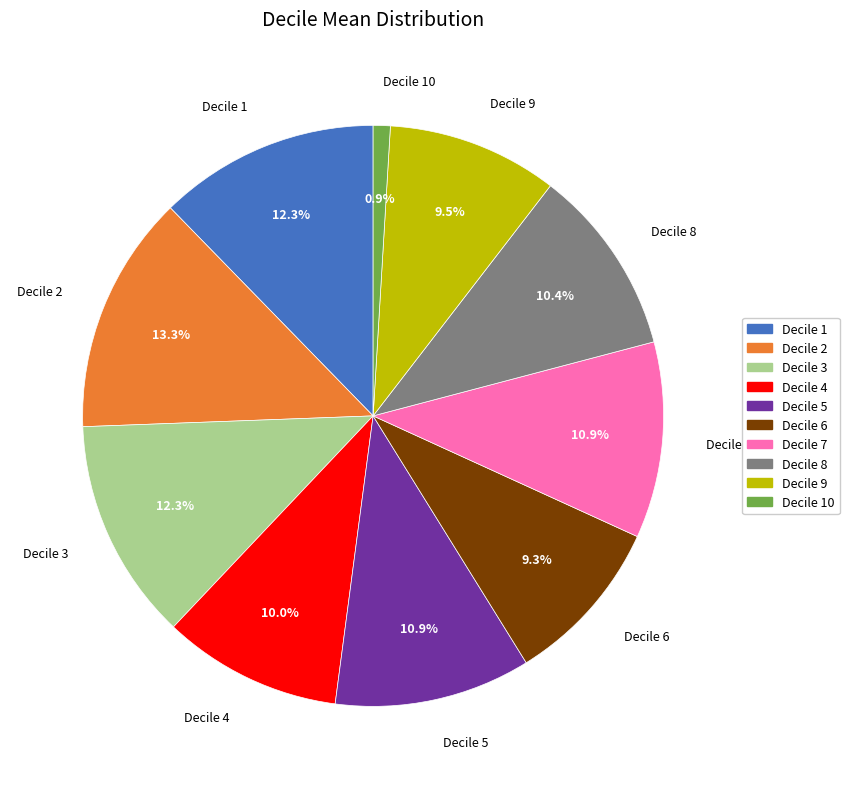

Does any single category account for the majority?

No